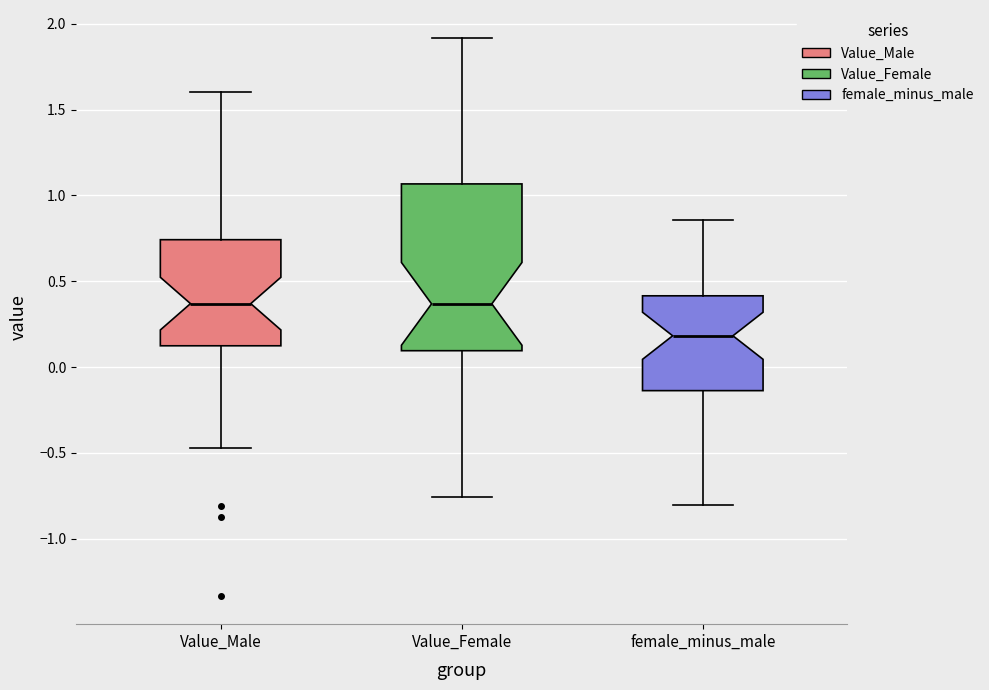

Reading left to right, transcribe this box plot: for each box, give where its median line is, the range the box spans, and where its two whiskers end, as read against the y-axis. The values are not printed on the chart, so give them approximately, as read against the axis.

Value_Male: median 0.35, box 0.10 to 0.75, whiskers -0.45 to 1.60
Value_Female: median 0.35, box 0.10 to 1.05, whiskers -0.75 to 1.90
female_minus_male: median 0.20, box -0.15 to 0.40, whiskers -0.80 to 0.85